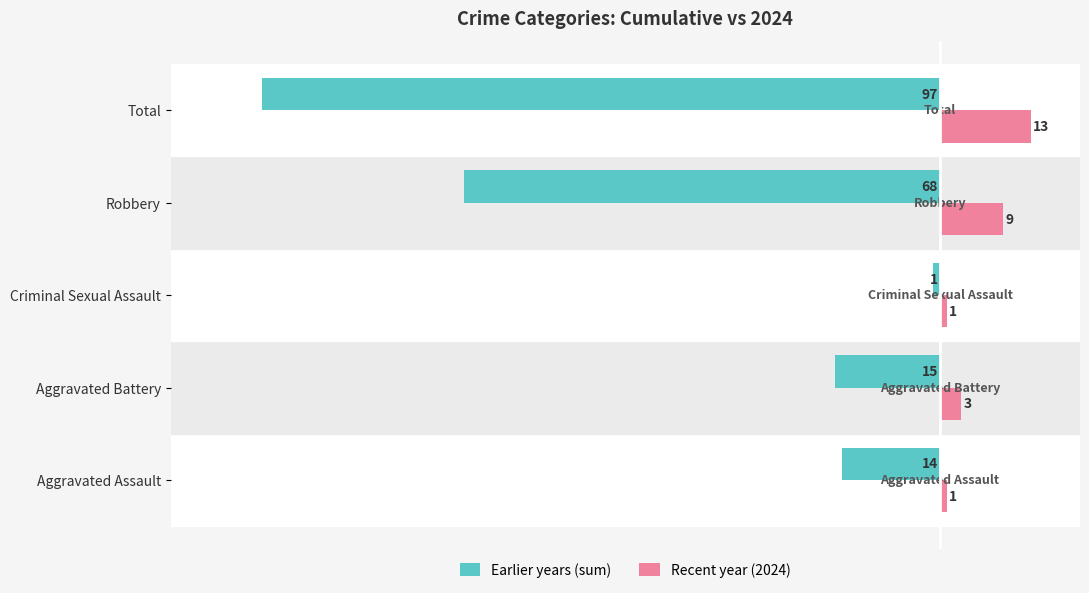

What are all the series names shown in the legend?

Earlier years (sum), Recent year (2024)